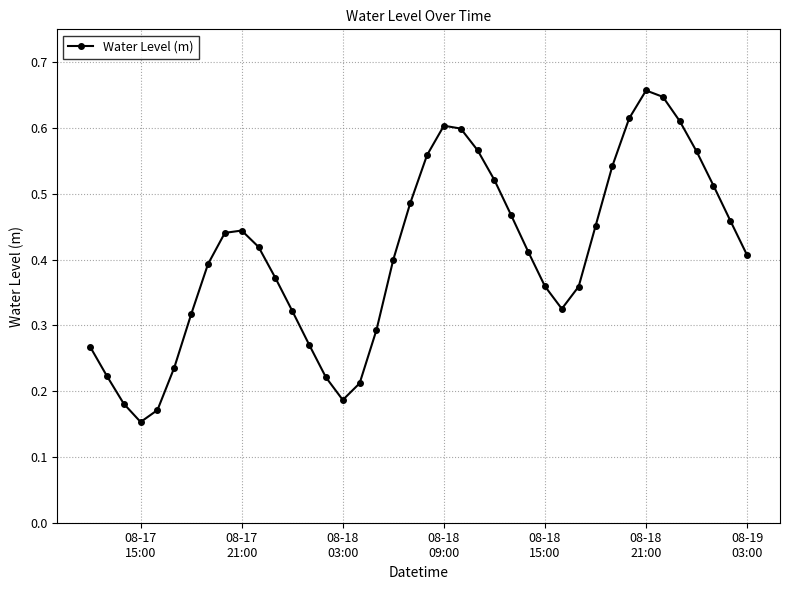

True or false: there are more than 1 points higher than both neighbors.

True